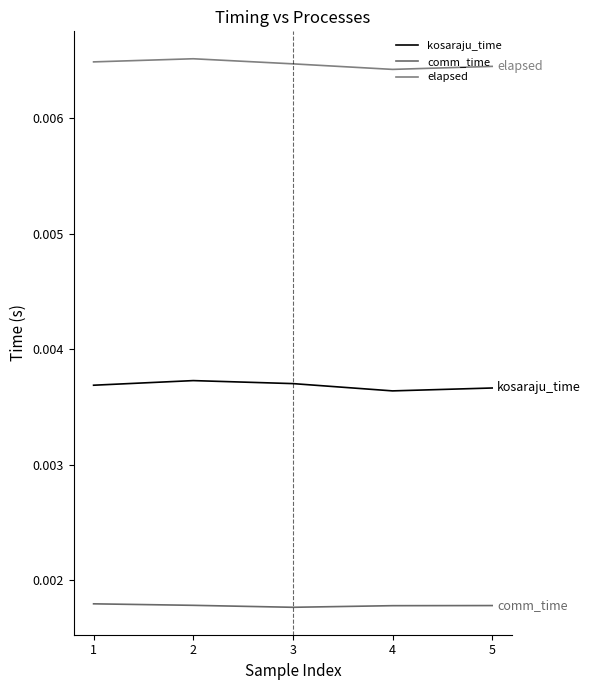

True or false: kosaraju_time has a value of 0.0 at 5.

True